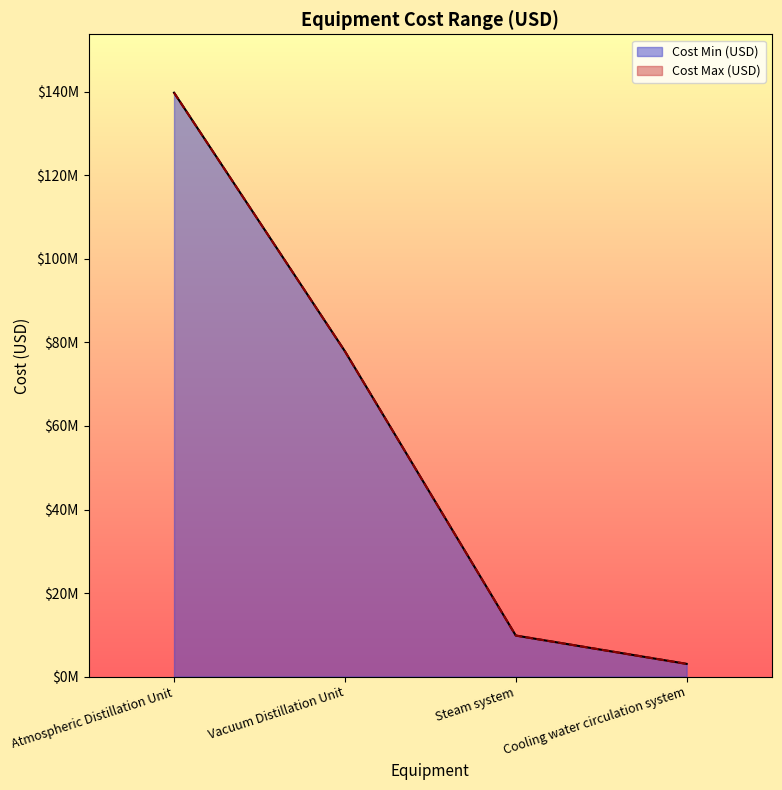

Does the chart display data point markers on the line(s)?

No